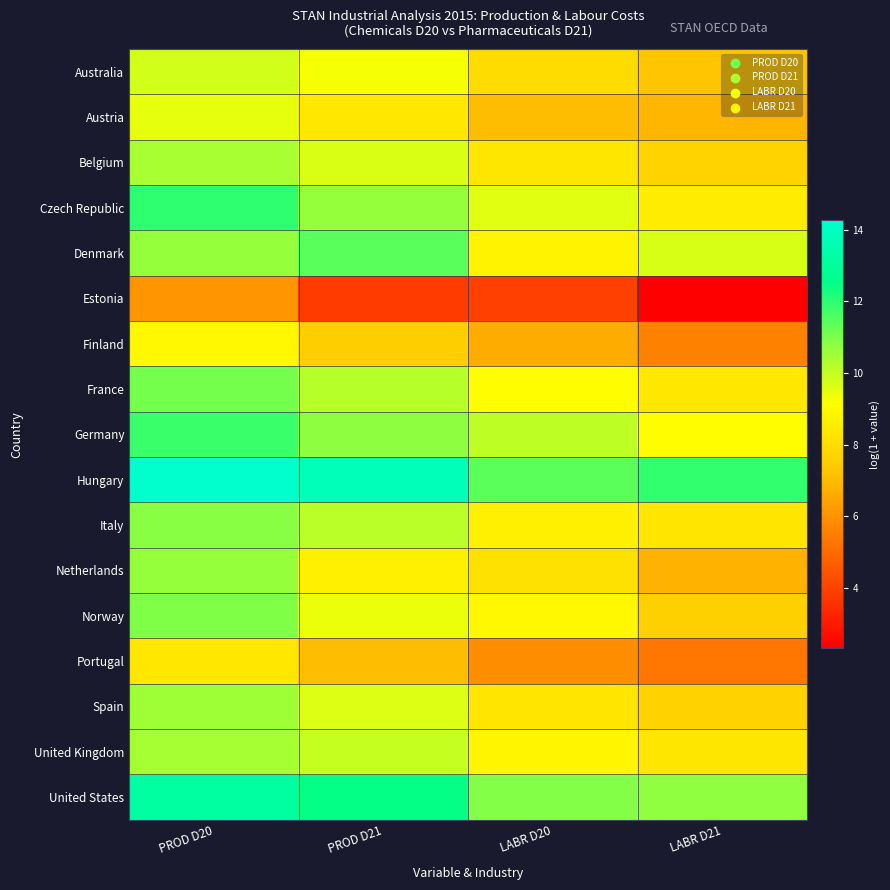

At how many categories does at least one series exceed 10?

4